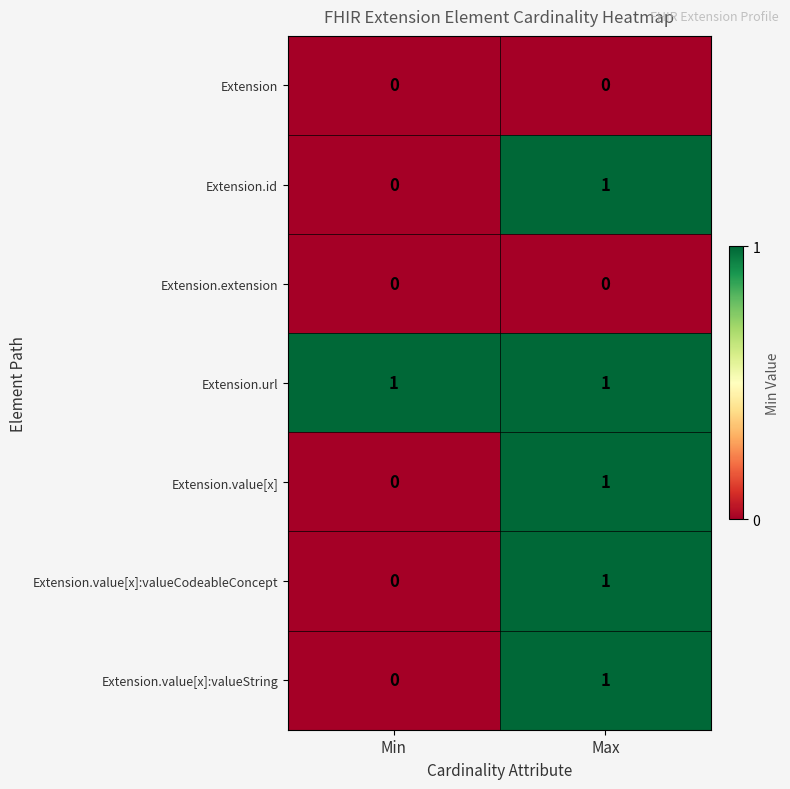

Which series has the largest total across all categories?

Extension.url